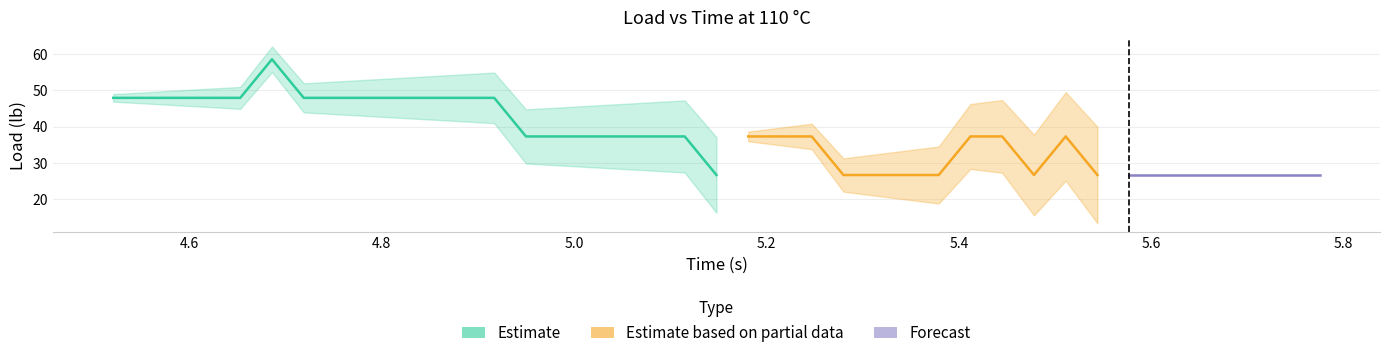

Is it true that the value at 8 is 67.6?

False